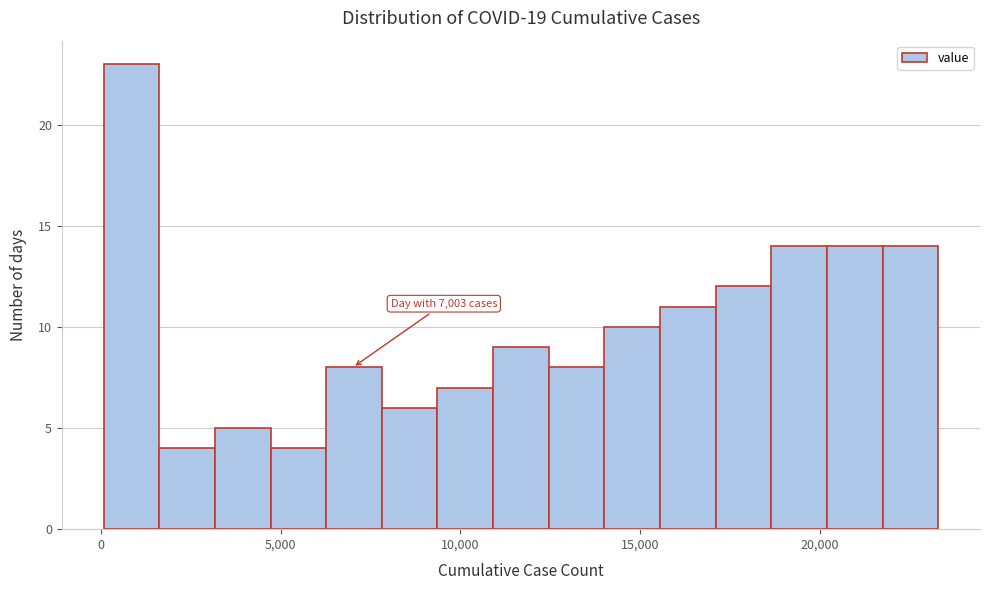

Around what value on the x-axis is the tallest bar? Give the approximate position of its centre, as read against the axis.

1000